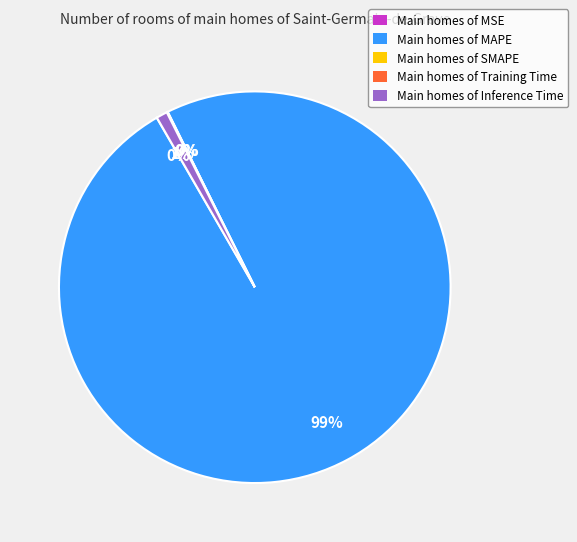

What is the largest slice in the pie chart?

Main homes of MAPE